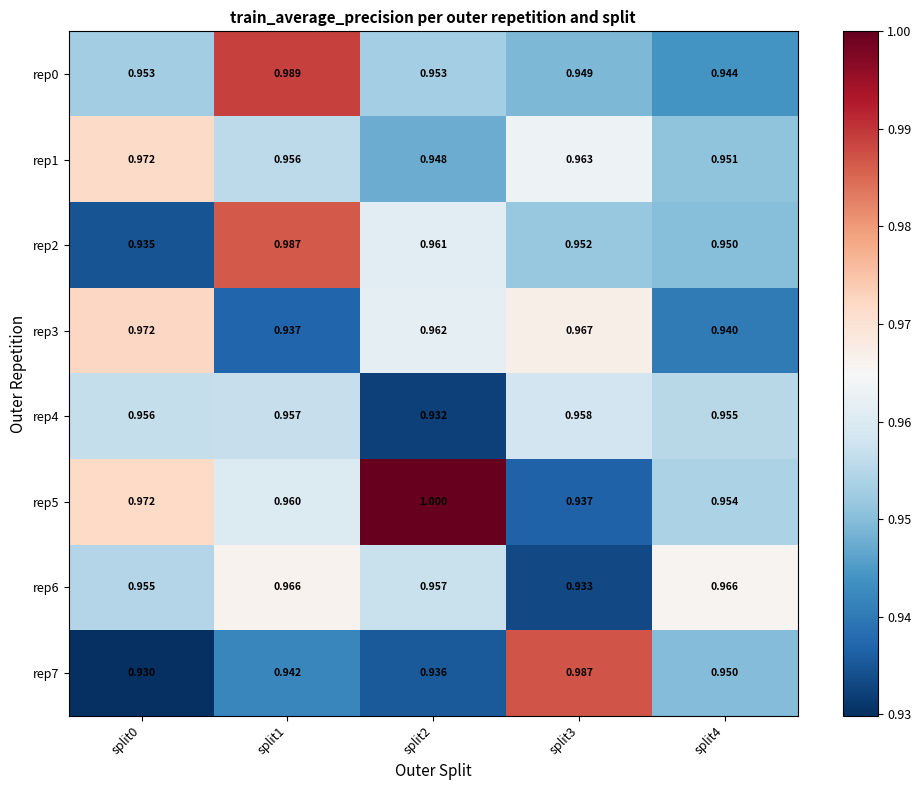

Is the value of rep2 at split1 greater than the value of rep7 at split1?

Yes